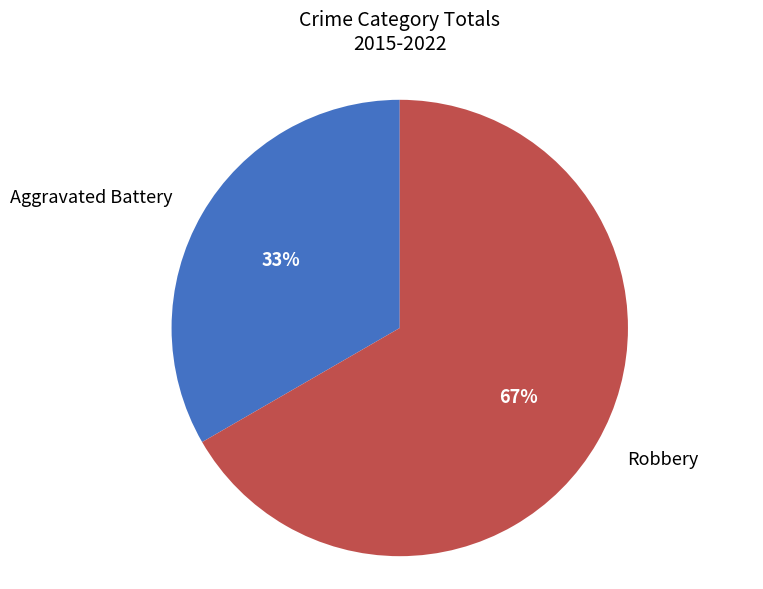

Count the number of slices in the pie.

2